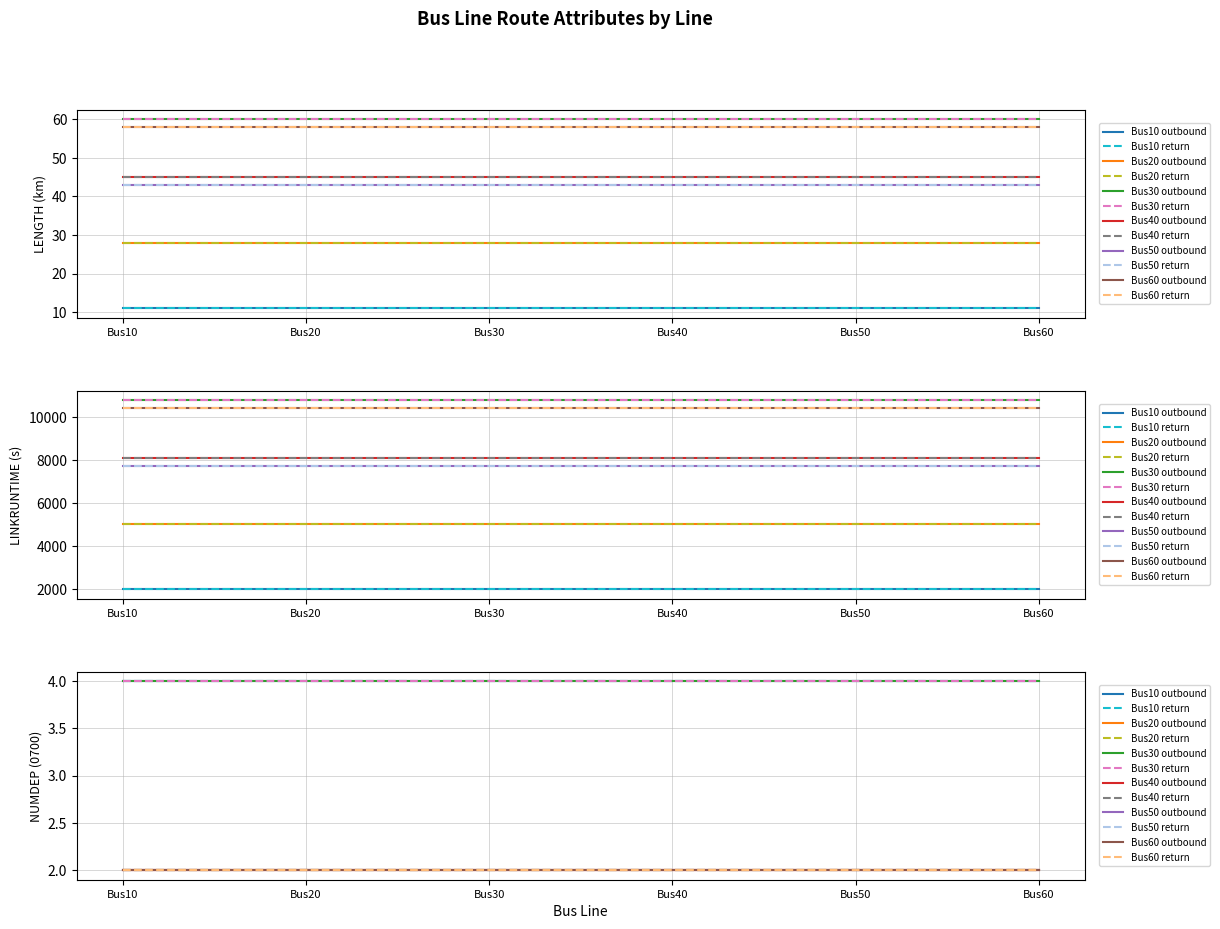

What is the lowest value of the LINKRUNTIME_return series?

1980